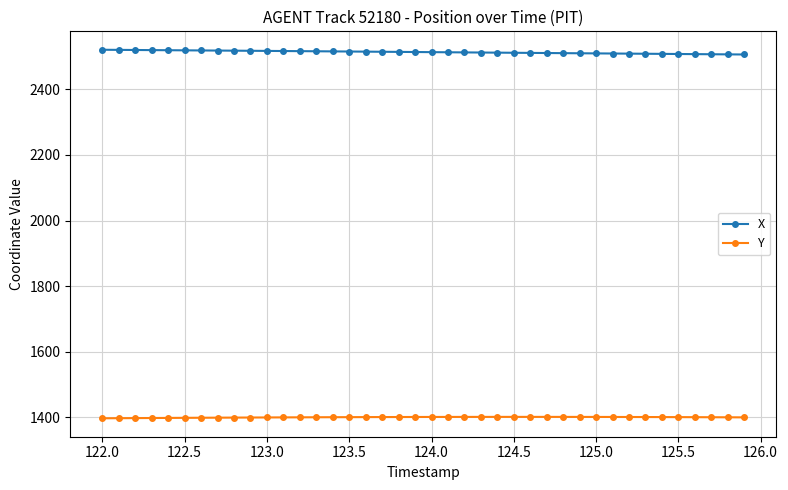

What are all the series names shown in the legend?

X, Y